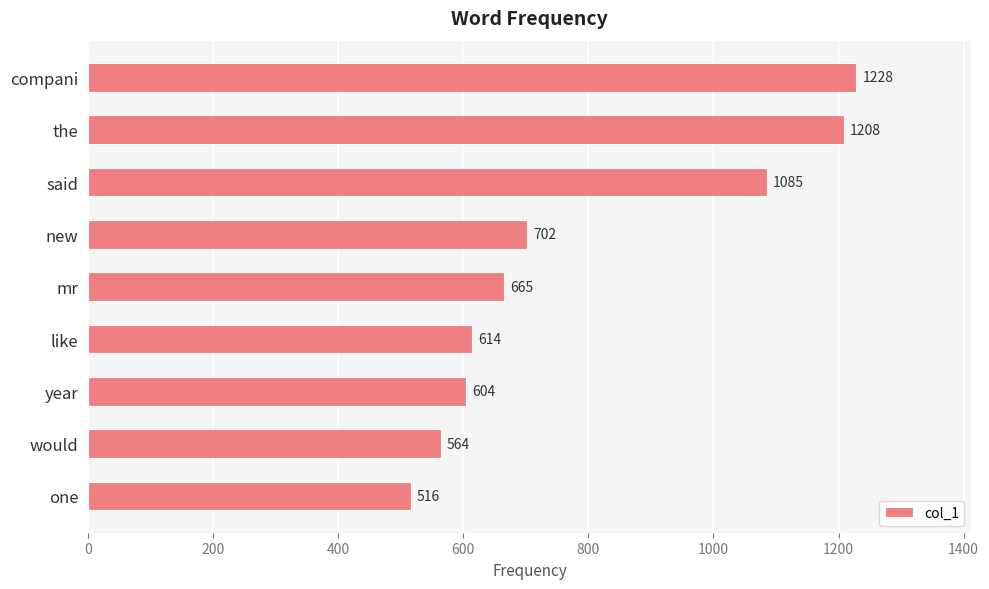

List the labels in order of value, largest first.

compani, the, said, new, mr, like, year, would, one